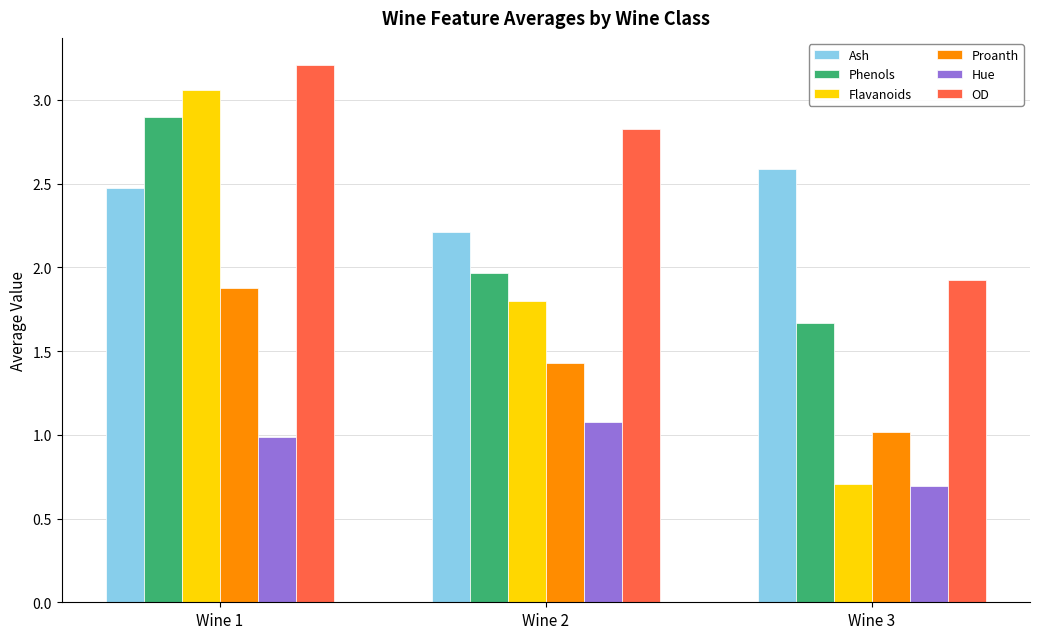

At how many categories does at least one series exceed 0?

3